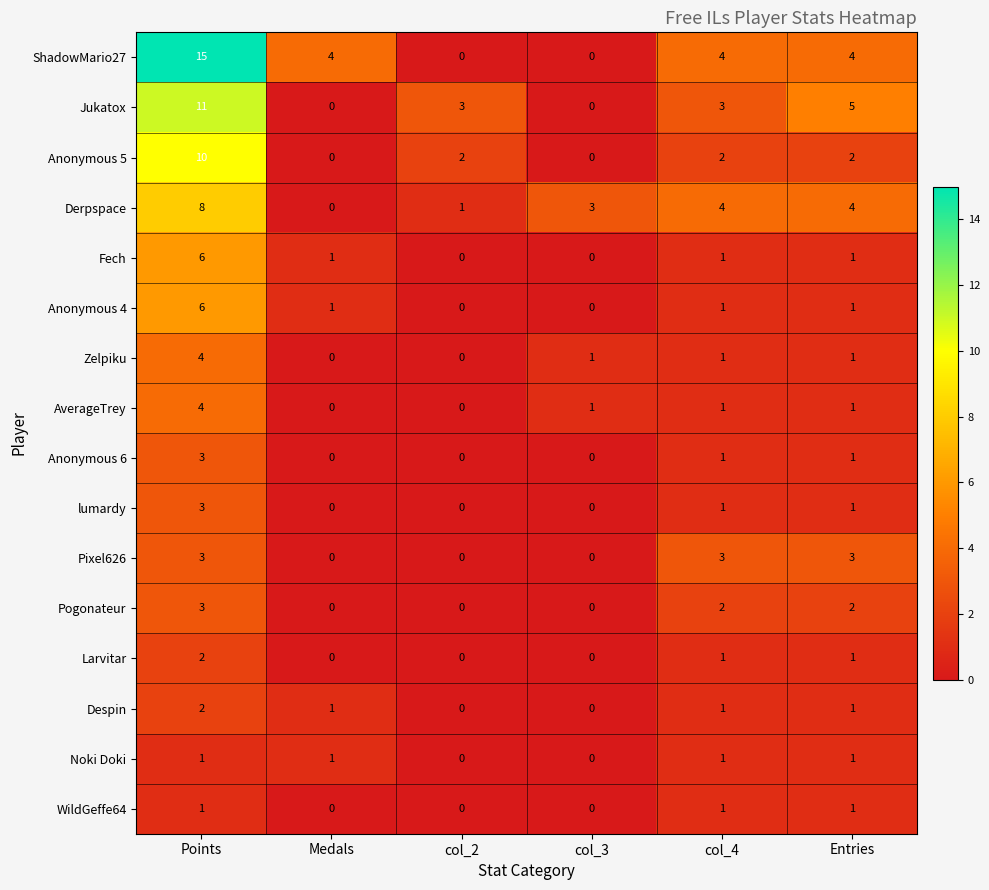

Which series has the largest range (max minus min)?

ShadowMario27